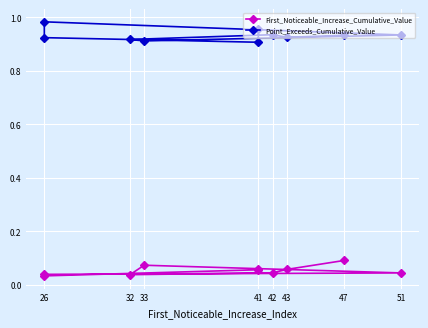

What is the value of the Point_Exceeds_Cumulative_Value point at the 6th from the left?

0.9